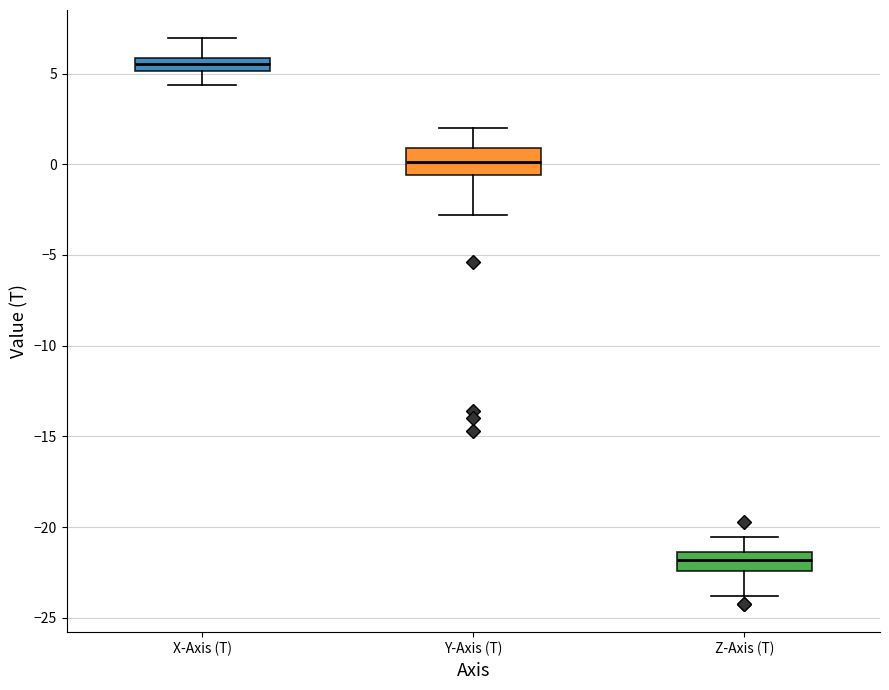

Where does the lower whisker of the box for Z-Axis (T) end on the y-axis? The values are not printed on the chart, so give them approximately, as read against the axis.

-24.0